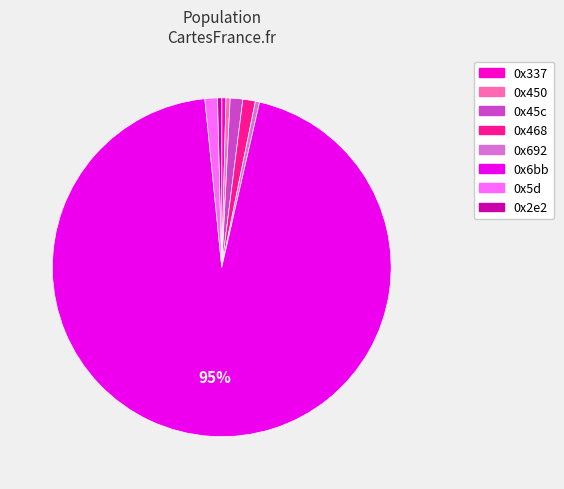

How many slices are in this pie chart?

8